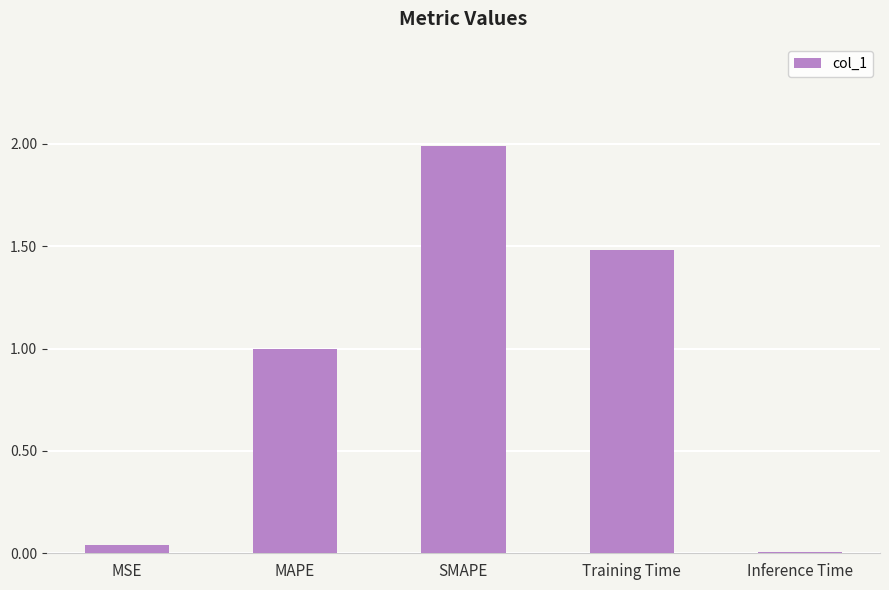

What is the average value?

0.9